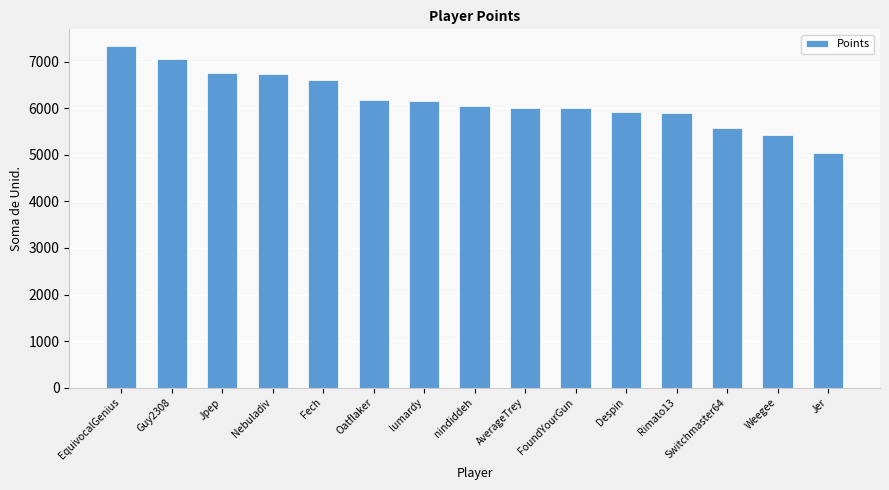

Are the bars grouped side by side (vs. stacked)?

No